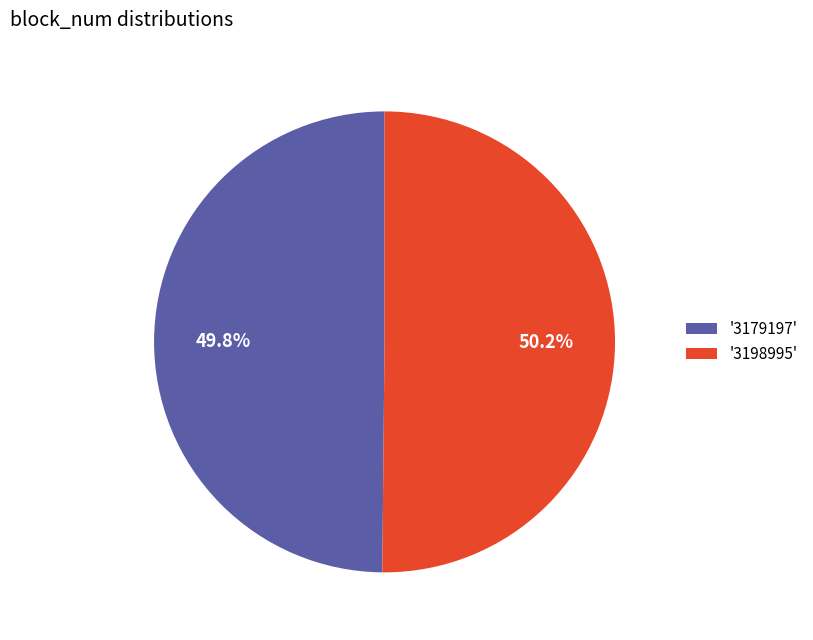

Does any single category account for the majority?

Yes